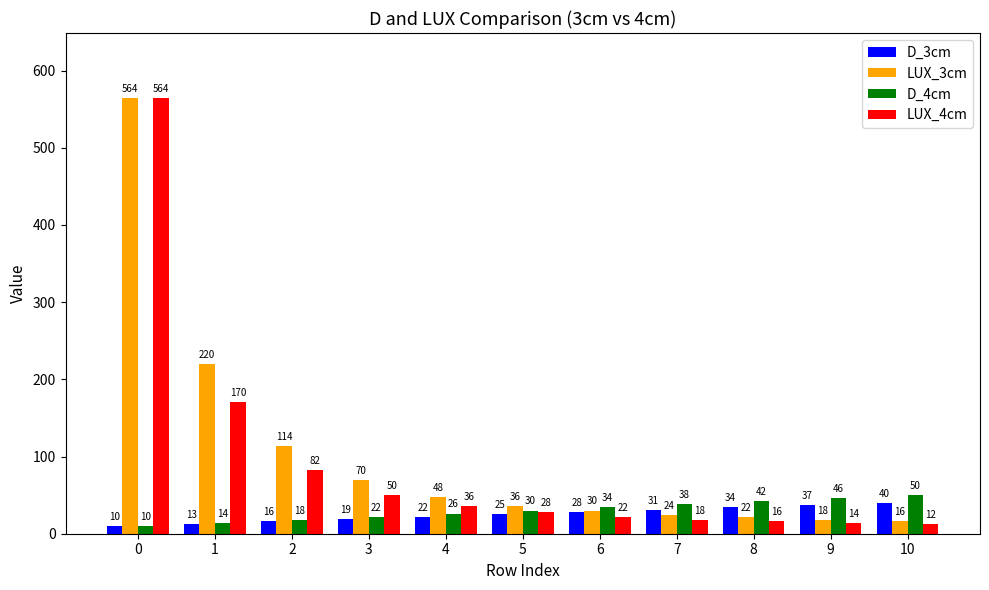

How many data points in D_3cm are less than 25?

5